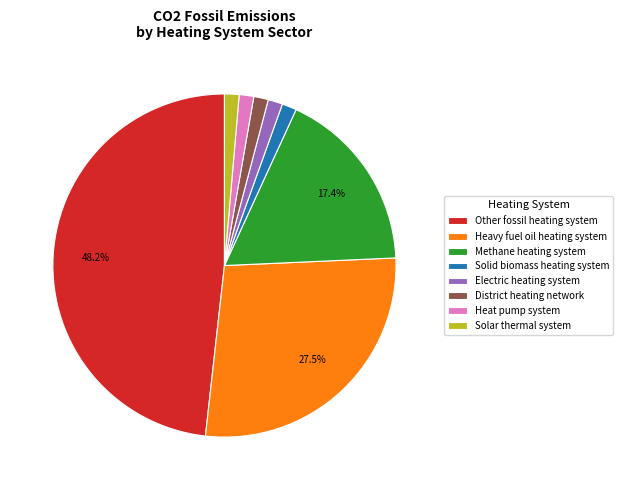

Is District heating network the majority of the pie?

No